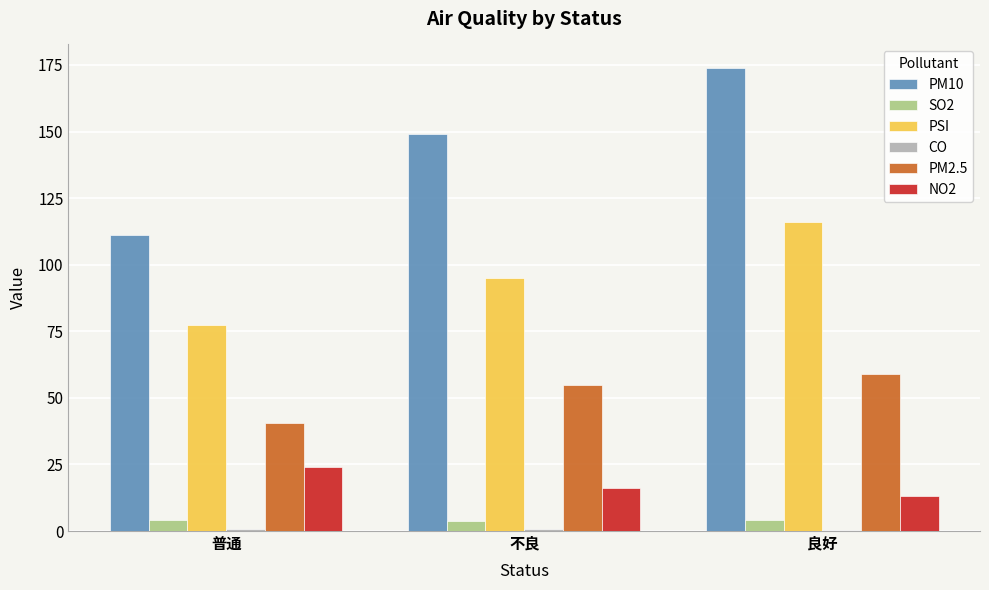

Is it true that PSI equals 77.5 at 普通?

True